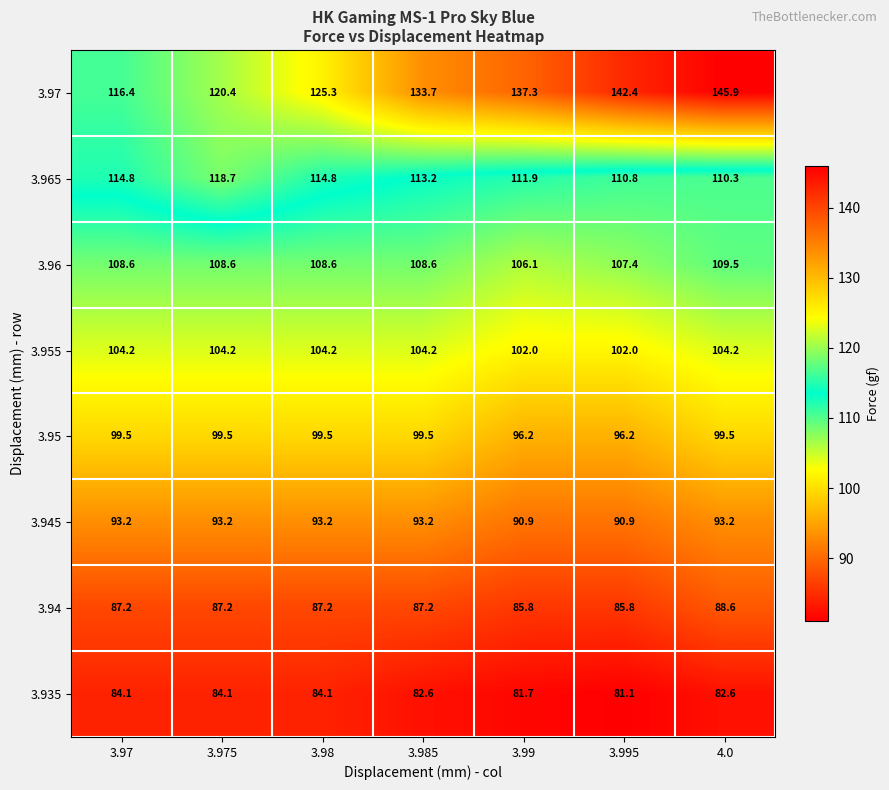

What is the difference between the highest and lowest values at 3.98?

41.2